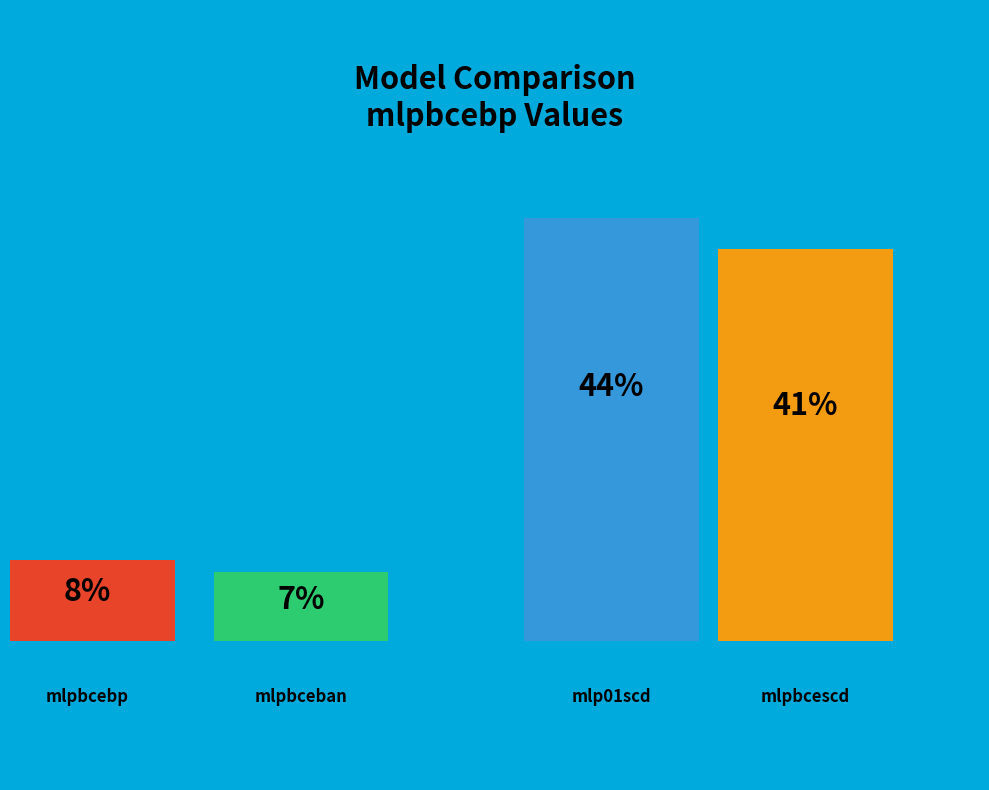

Do mlpbcebp and mlpbcescd together represent more than half of the pie?

No